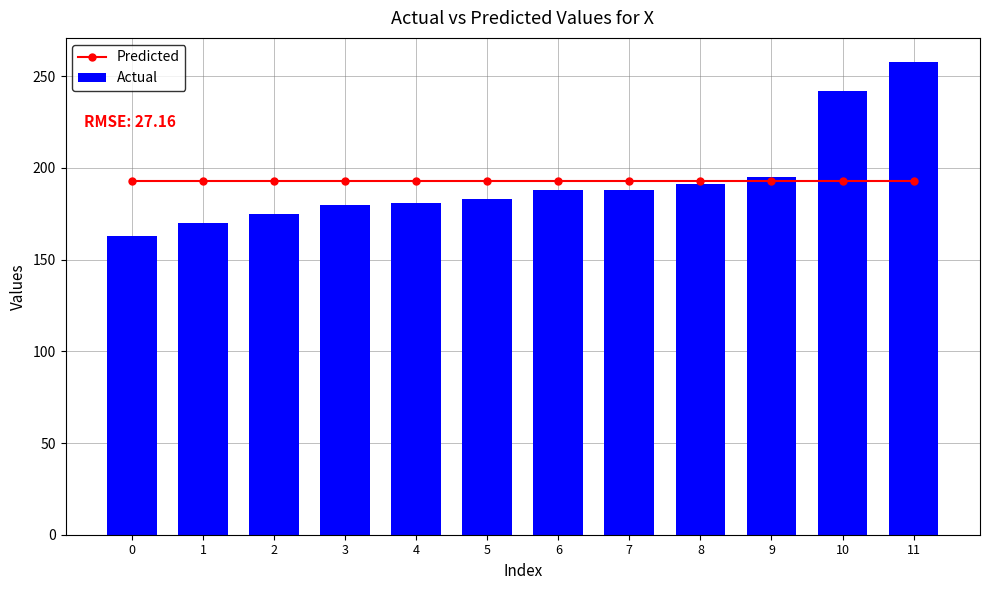

Reading left to right, list all the values displayed in this chart.

Predicted: 192.8	192.8	192.8	192.8	192.8	192.8	192.8	192.8	192.8	192.8	192.8	192.8
Actual: 163.0	170.0	175.0	180.0	181.0	183.0	188.0	188.0	191.0	195.0	242.0	258.0